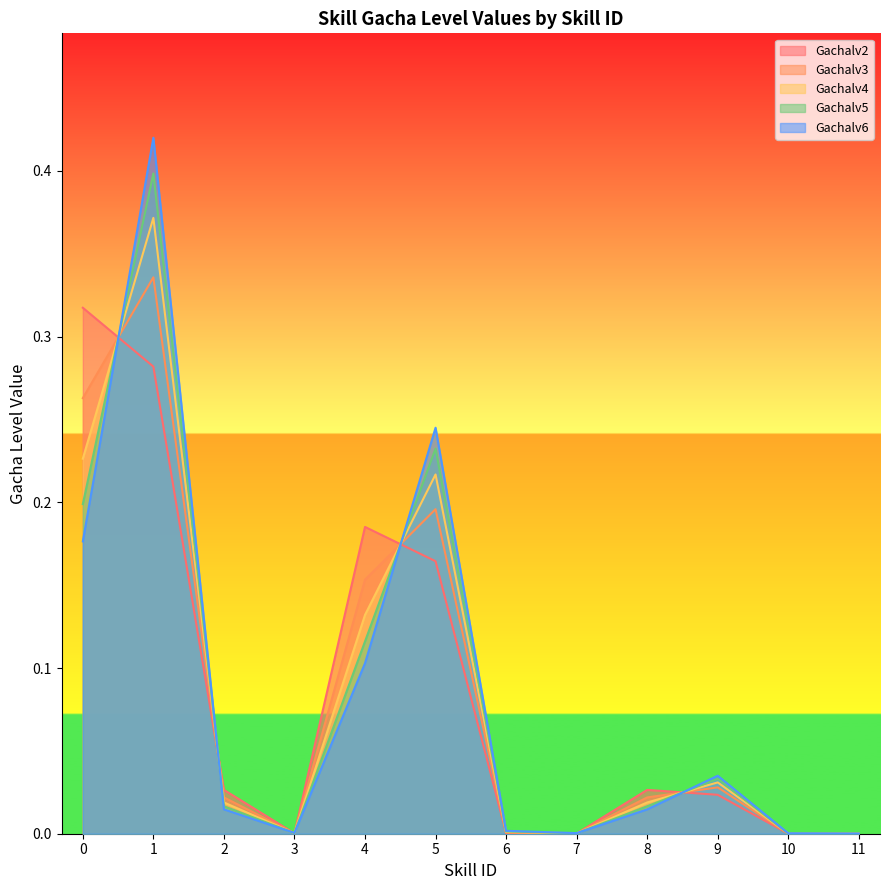

What are all the series names shown in the legend?

Gachalv2, Gachalv3, Gachalv4, Gachalv5, Gachalv6